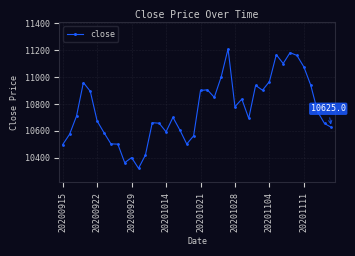

What is the value of the 34th point from the left?

11182